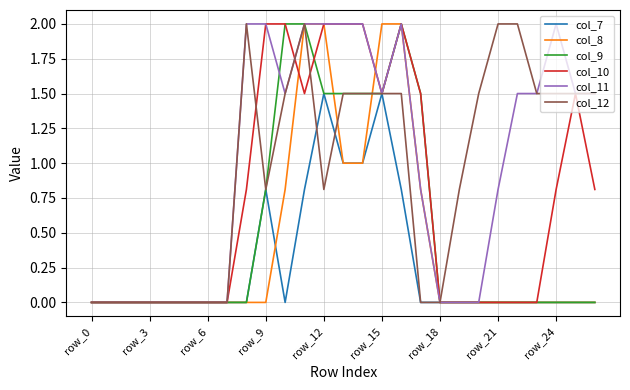

What is the maximum value for col_12?

2.0